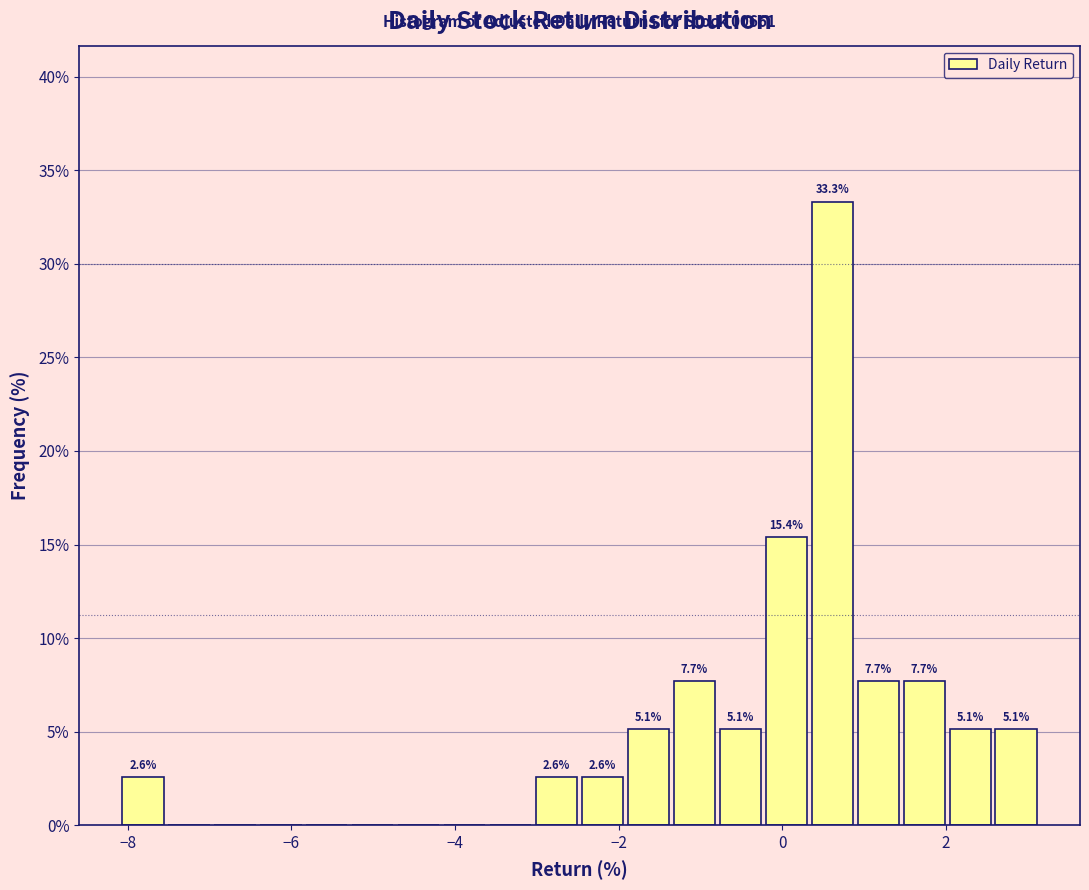

Around what value on the x-axis is the tallest bar? Give the approximate position of its centre, as read against the axis.

0.6